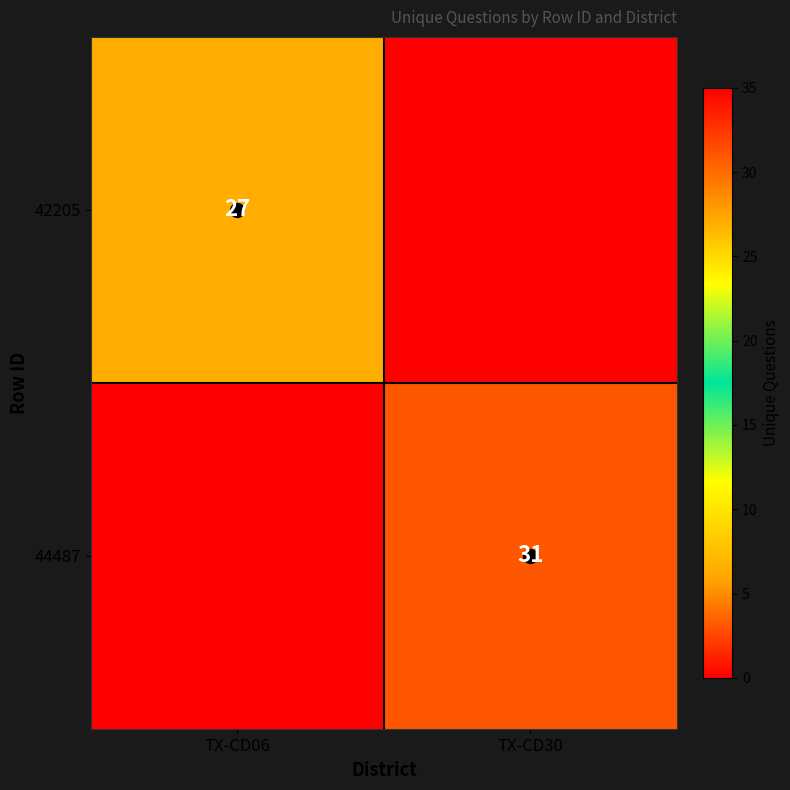

The value of 44487 at TX-CD30 is 48. True or false?

False